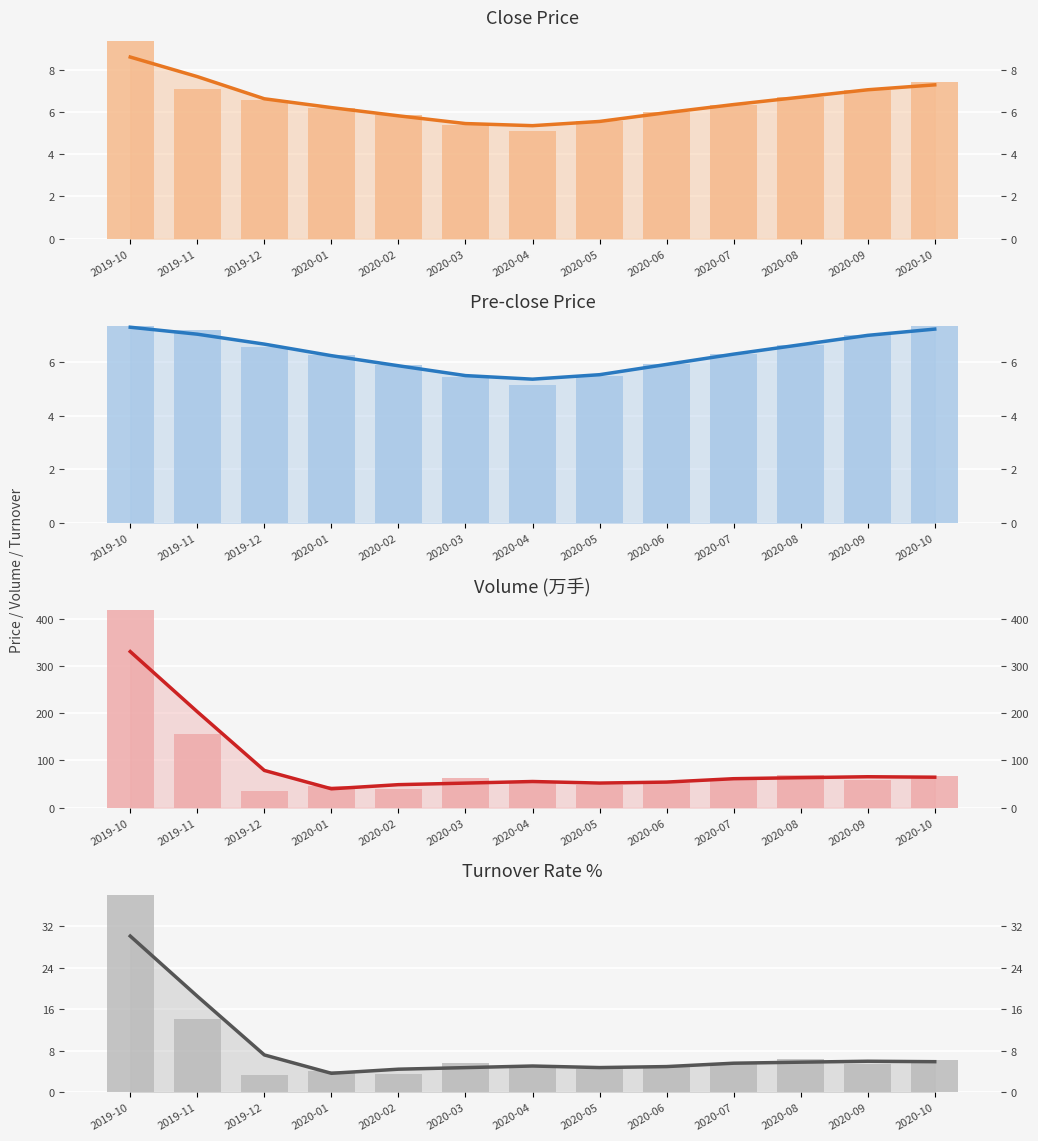

At how many categories does at least one series exceed 329?

1